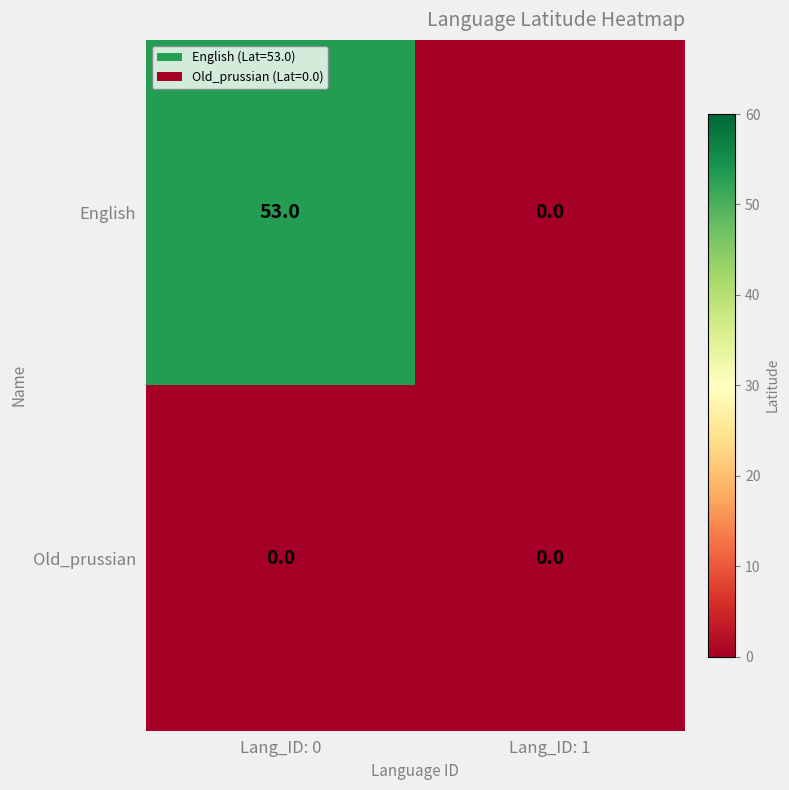

Which series has the largest total across all categories?

English